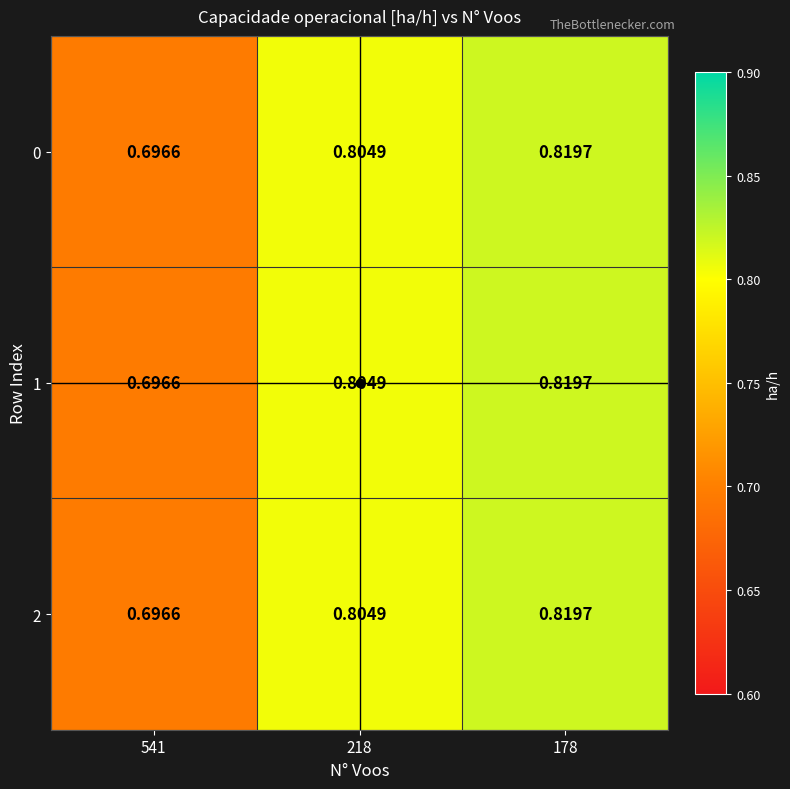

Is the value of 1 at 541 greater than the value of 0 at 218?

No